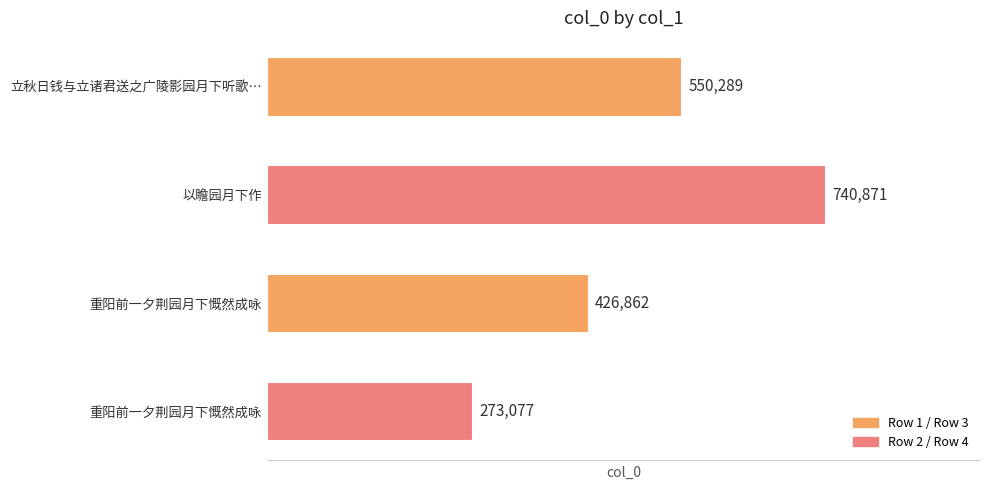

Rank the categories by value from lowest to highest.

重阳前一夕荆园月下慨然成咏, 重阳前一夕荆园月下慨然成咏, 立秋日钱与立诸君送之广陵影园月下听歌…, 以瞻园月下作